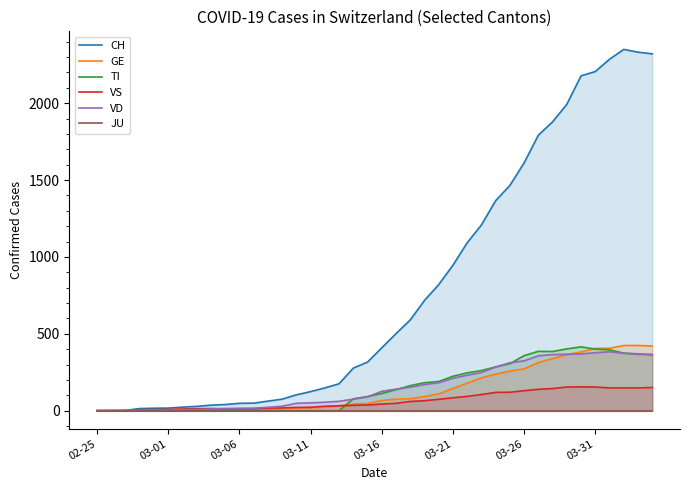

What is the maximum value for TI?

415